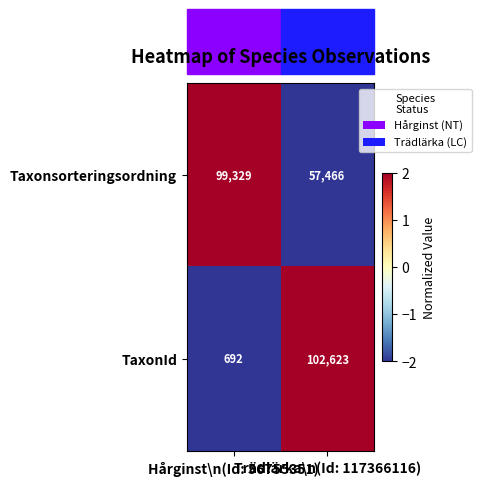

Which series has the largest total across all categories?

Taxonsorteringsordning